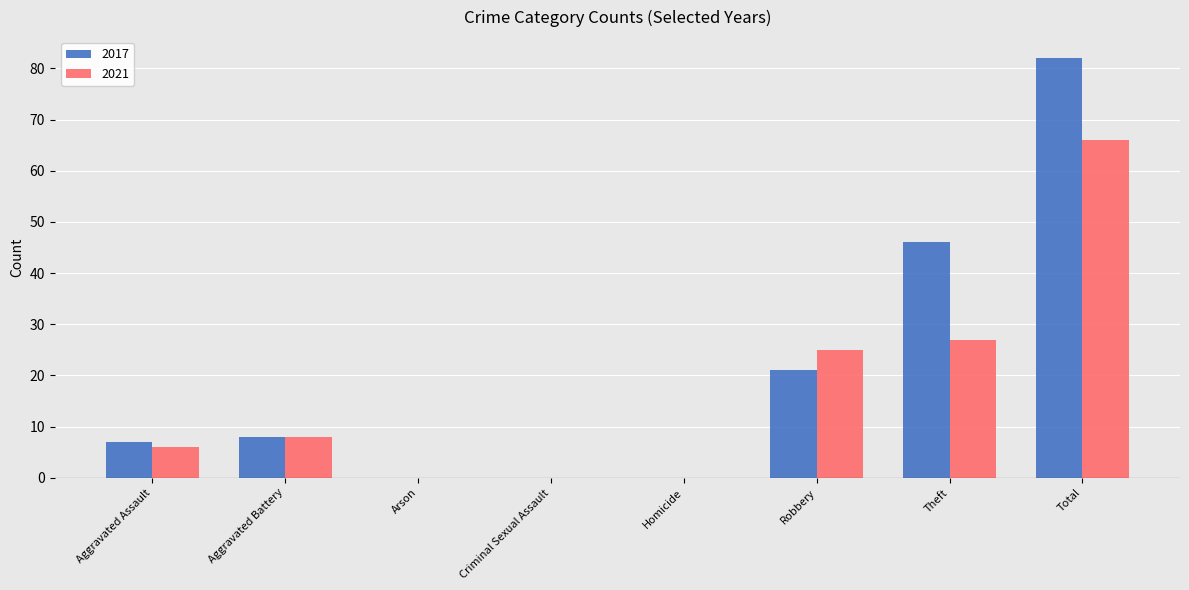

At which category is the sum across all series the highest?

Total